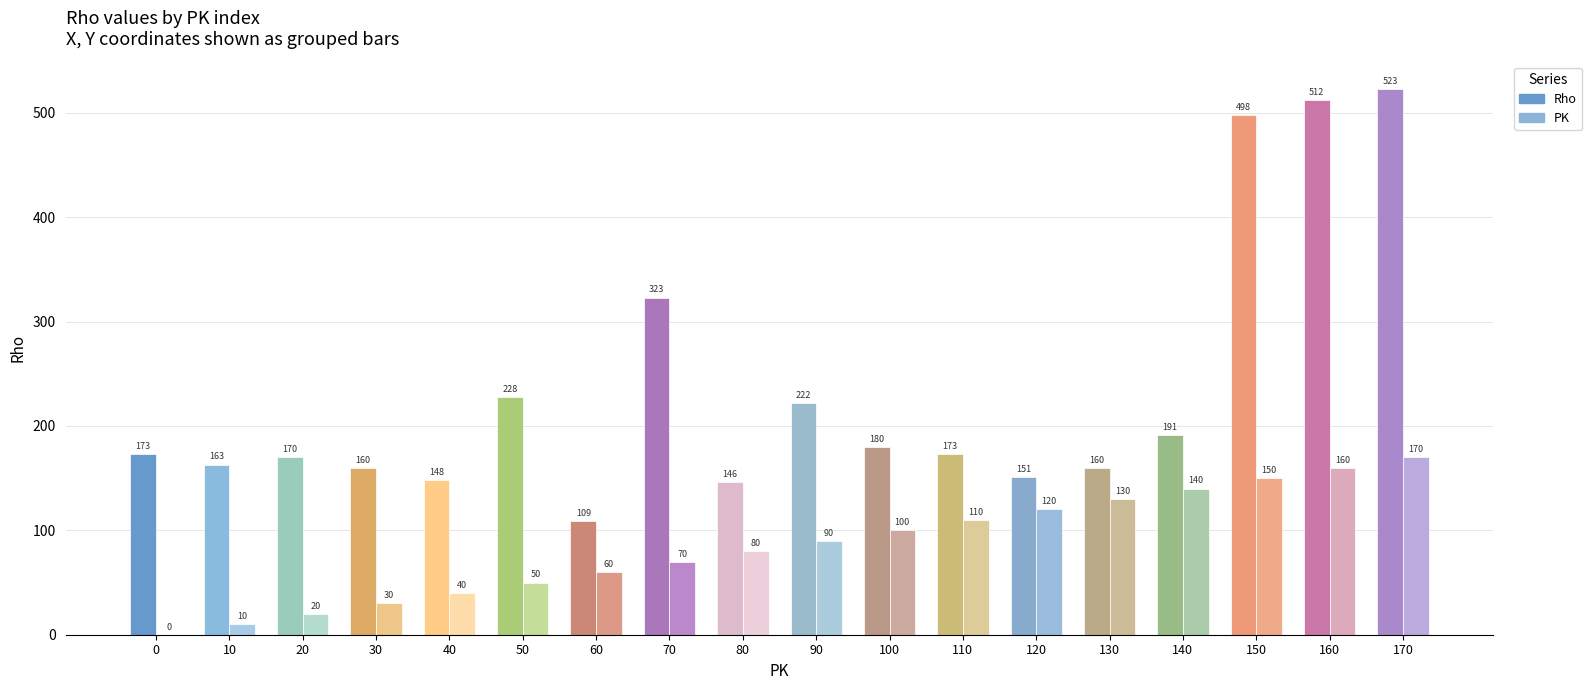

Read the PK value at 160, to the nearest 5.

160